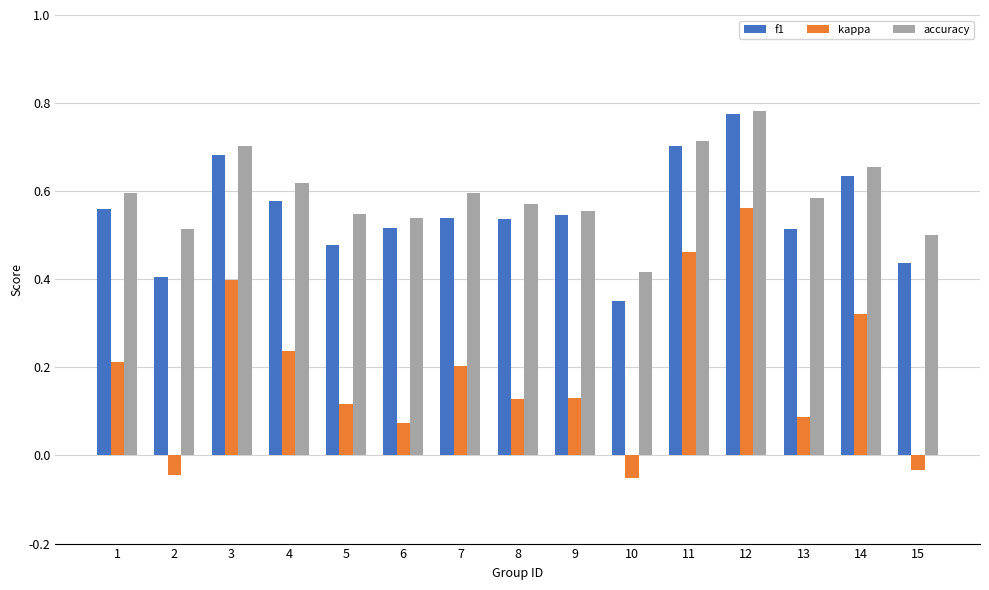

What is the sum of all f1 values?

8.3